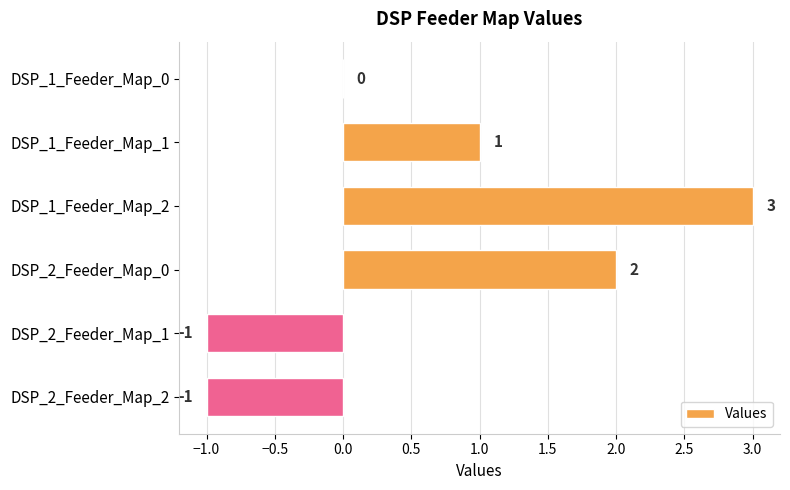

What is the sum of all values?

4